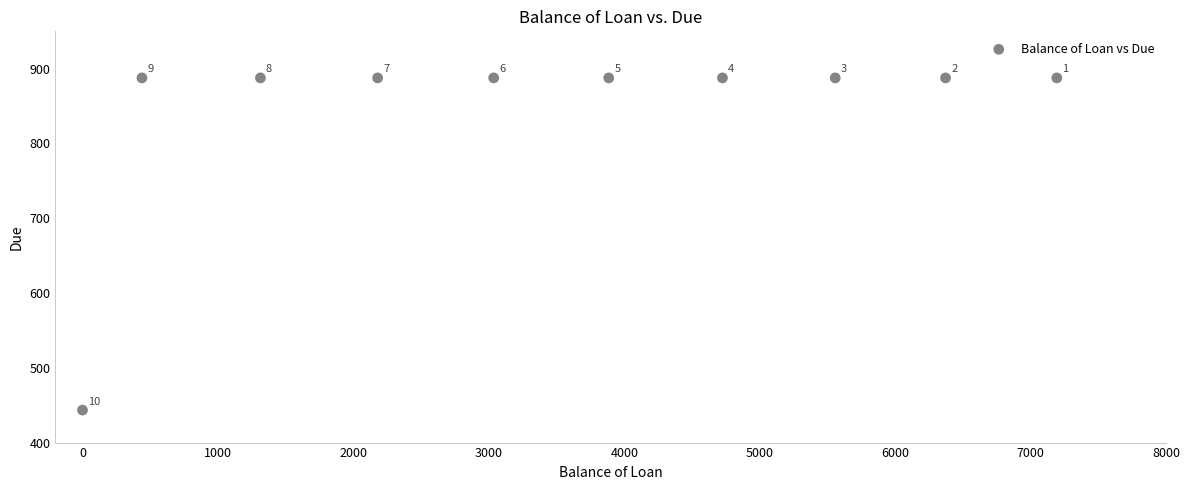

What Y value in the scatter plot is closest to 665?

443.5